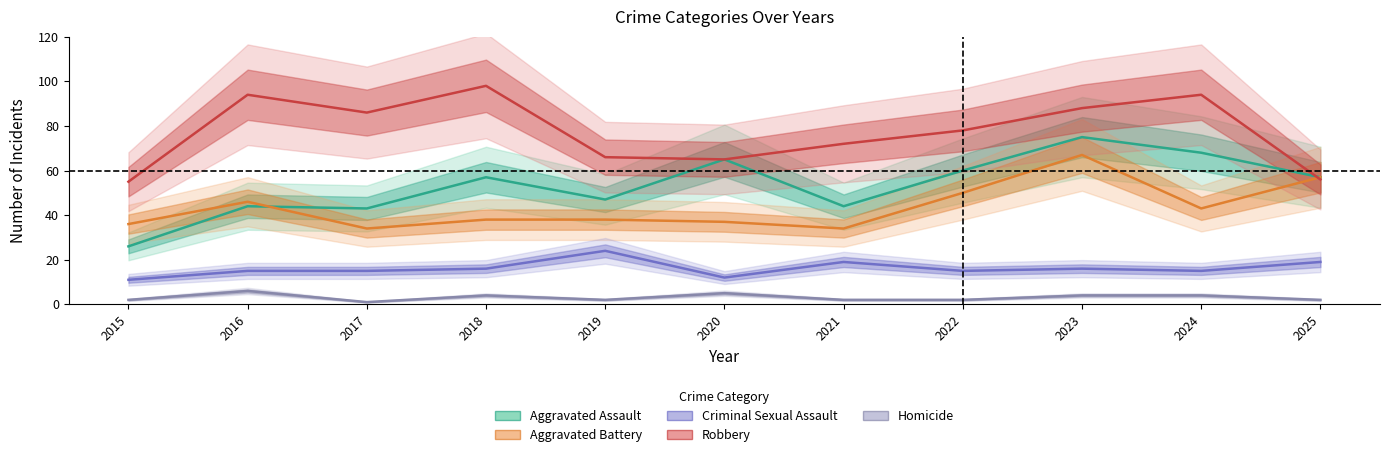

Rank the series by their maximum value, from highest to lowest.

Robbery, Aggravated Assault, Aggravated Battery, Criminal Sexual Assault, Homicide